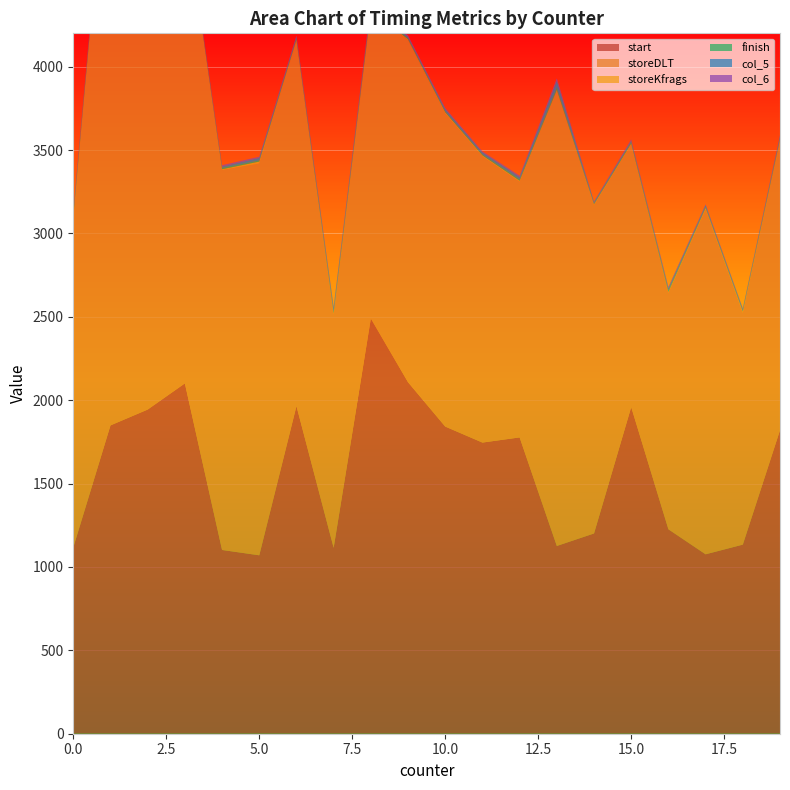

Reading right to left, transcribe all the data shown in this chart.

start: 14=1201	16=1226	7=1115	5=1070	18=1134	11=1746	19=1820	10=1842	17=1076	12=1777	6=1965	15=1959	1=1849	2=1944	8=2490	3=2101	13=1126	4=1102	0=1117	9=2108
storeDLT: 14=1969	16=1418	7=1400	5=2349	18=1390	11=1716	19=1737	10=1876	17=2069	12=1533	6=2189	15=1575	1=3722	2=2564	8=1840	3=2851	13=2730	4=2278	0=1975	9=2051
storeKfrags: 14=5	16=5	7=5	5=12	18=7	11=6	19=6	10=8	17=8	12=6	6=8	15=5	1=8	2=10	8=10	3=4	13=5	4=5	0=6	9=5
finish: 14=4	16=8	7=9	5=7	18=4	11=6	19=8	10=6	17=5	12=8	6=8	15=8	1=4	2=9	8=15	3=4	13=14	4=8	0=16	9=8
col_5: 14=9	16=14	7=24	5=15	18=12	11=12	19=12	10=14	17=12	12=14	6=9	15=9	1=8	2=16	8=9	3=7	13=41	4=8	0=7	9=8
col_6: 14=4	16=8	7=9	5=7	18=4	11=6	19=8	10=6	17=5	12=8	6=8	15=8	1=4	2=9	8=15	3=4	13=14	4=8	0=16	9=7